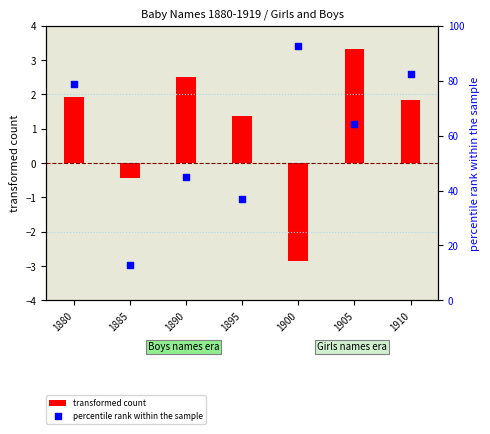

Is the value of percentile rank within the sample at 1905 greater than the value of transformed count at 1900?

Yes